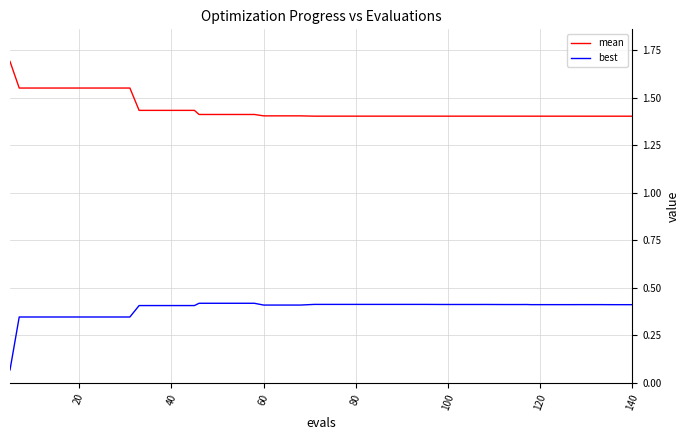

List the series in order of their overall mean, highest first.

mean, best